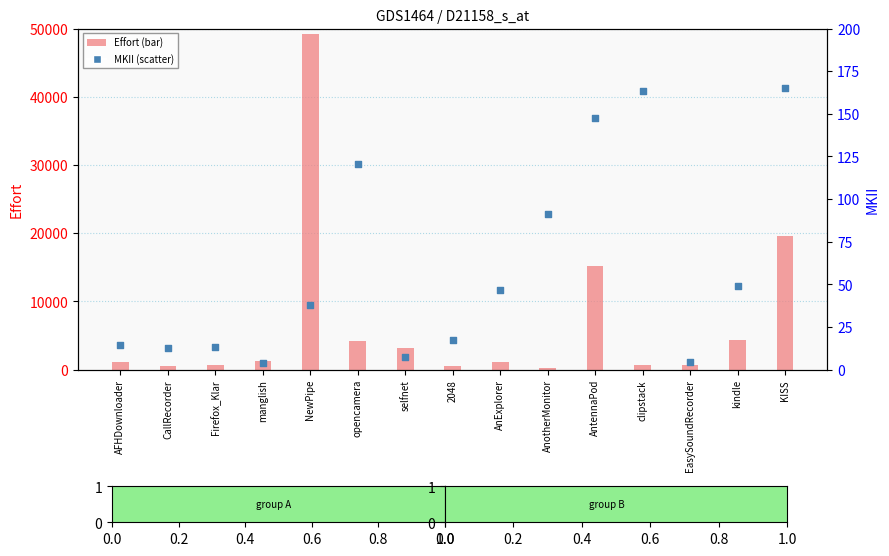

Which series has the widest spread of Y values?

Effort